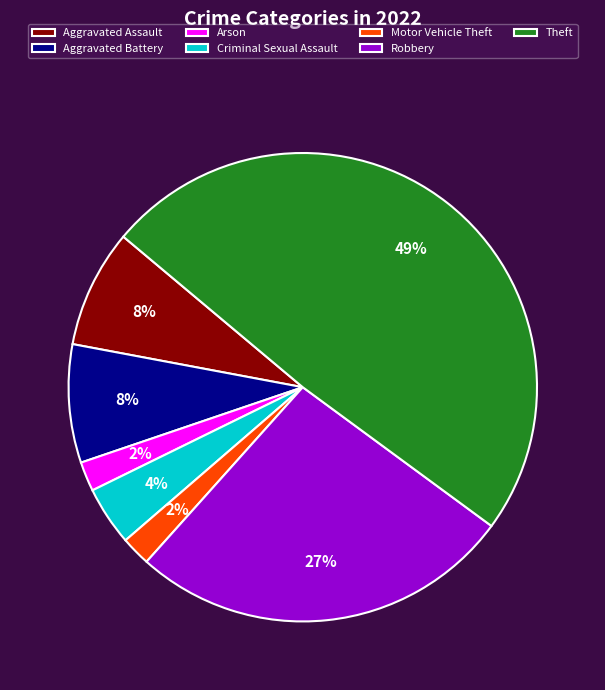

What is the largest slice in the pie chart?

Theft